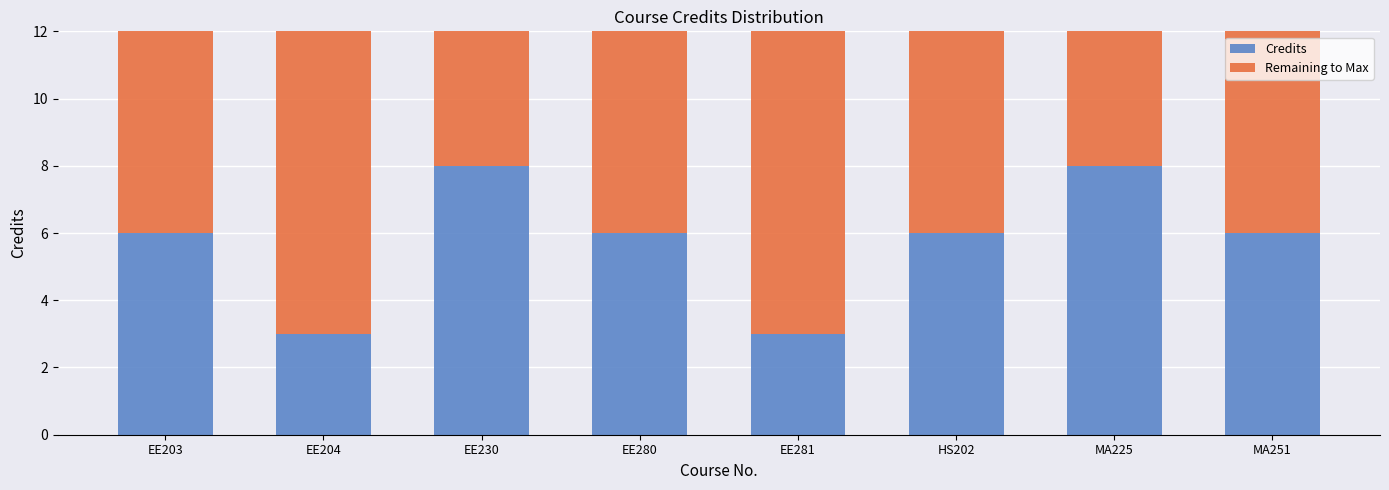

What is the maximum value for Credits?

8